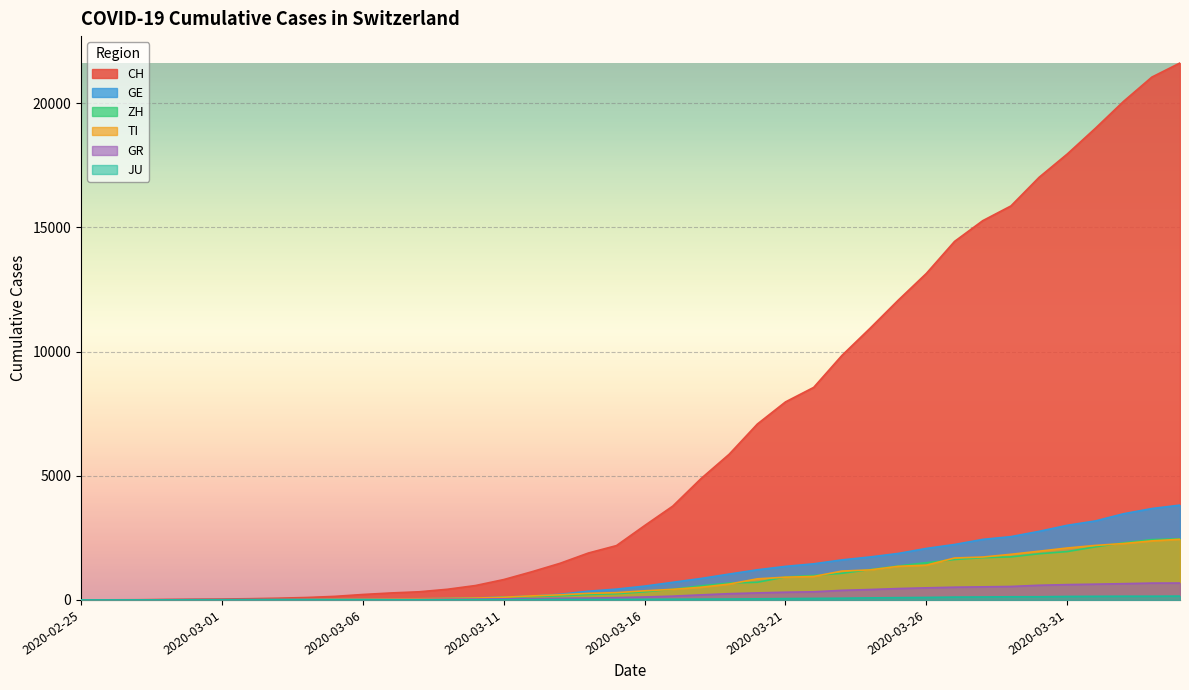

What is the value of the JU point at the 28th from the left?

69